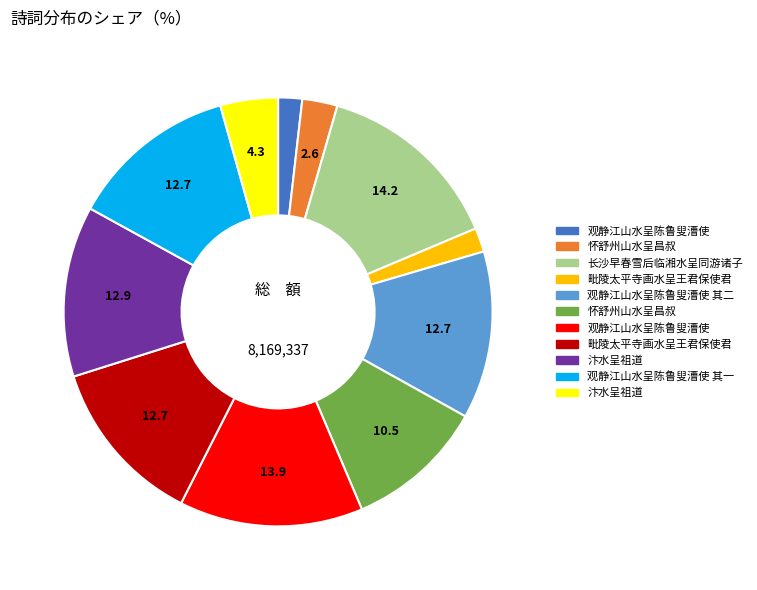

Is there a majority slice in this chart?

No